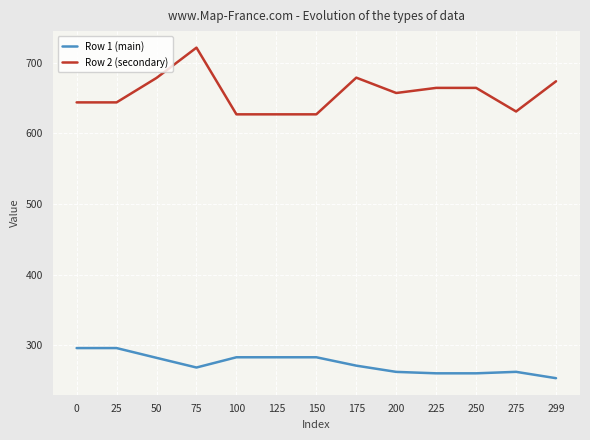

What is the difference between the Row 2 (secondary) values at 75 and 50?

42.9